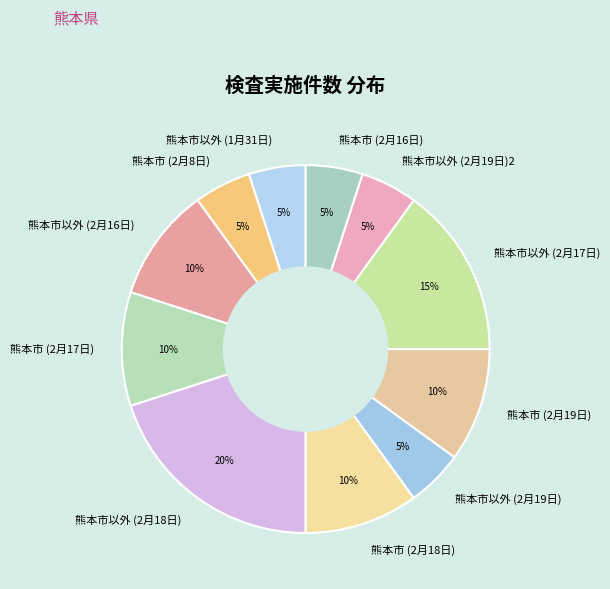

Count the number of slices in the pie.

11